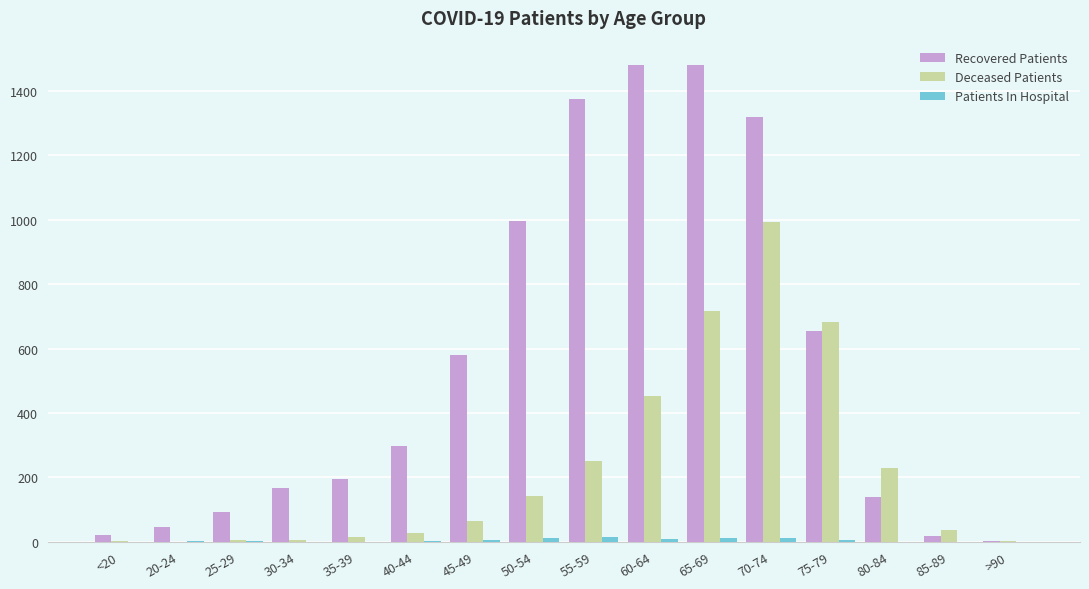

Which series has the largest total across all categories?

Recovered Patients